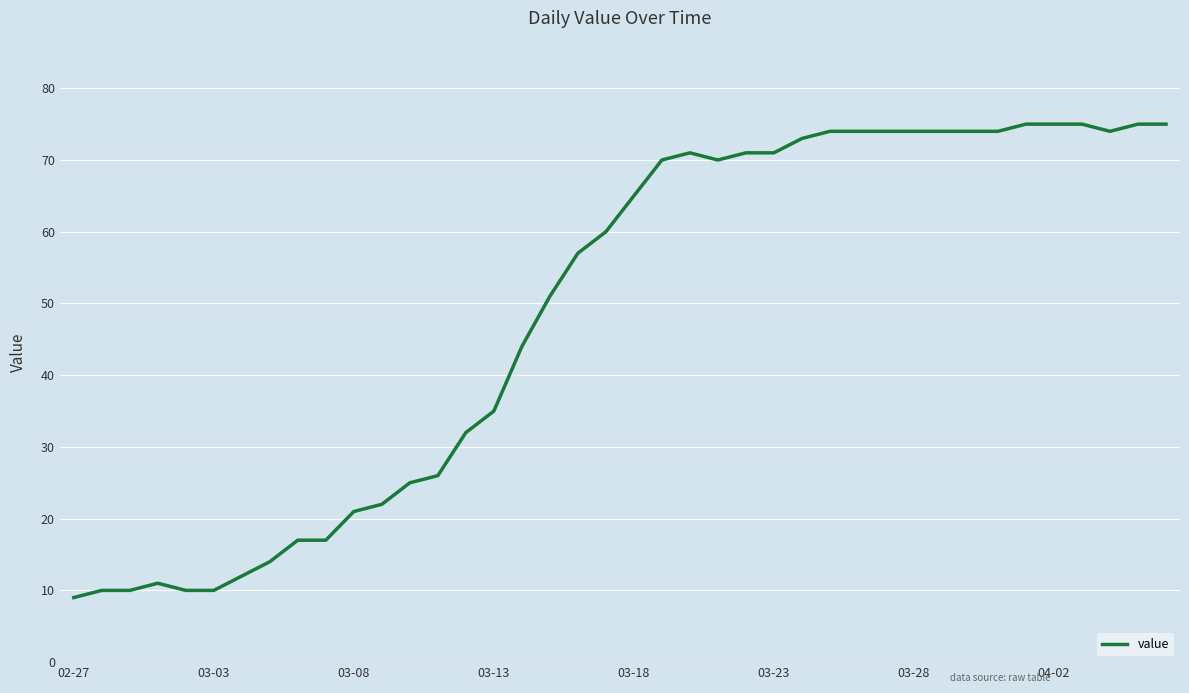

What is the difference between the maximum and minimum values?

66